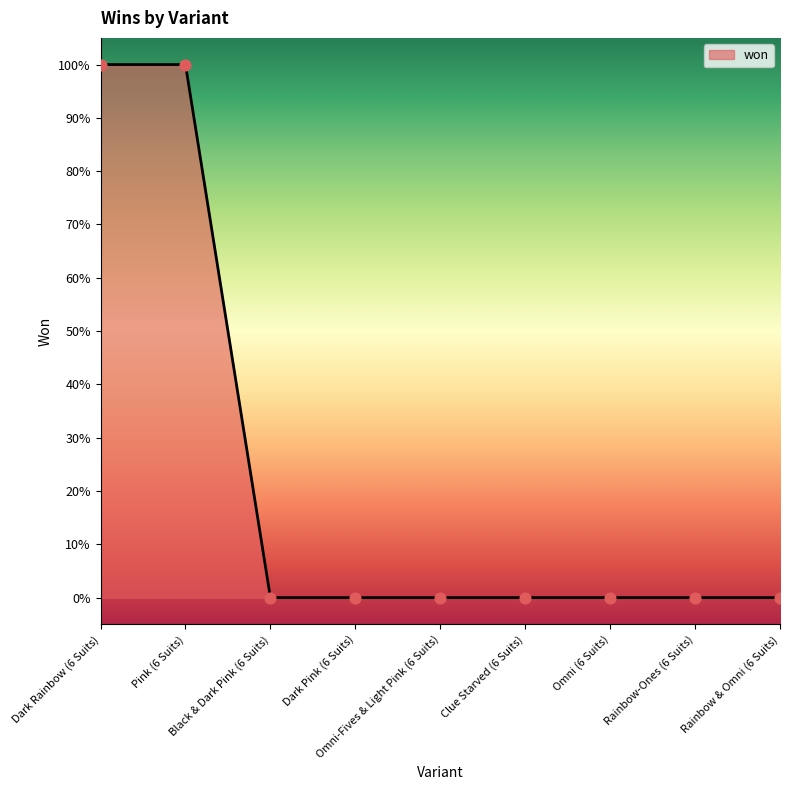

Which has a higher value, Dark Pink (6 Suits) or Omni (6 Suits)?

Dark Pink (6 Suits)